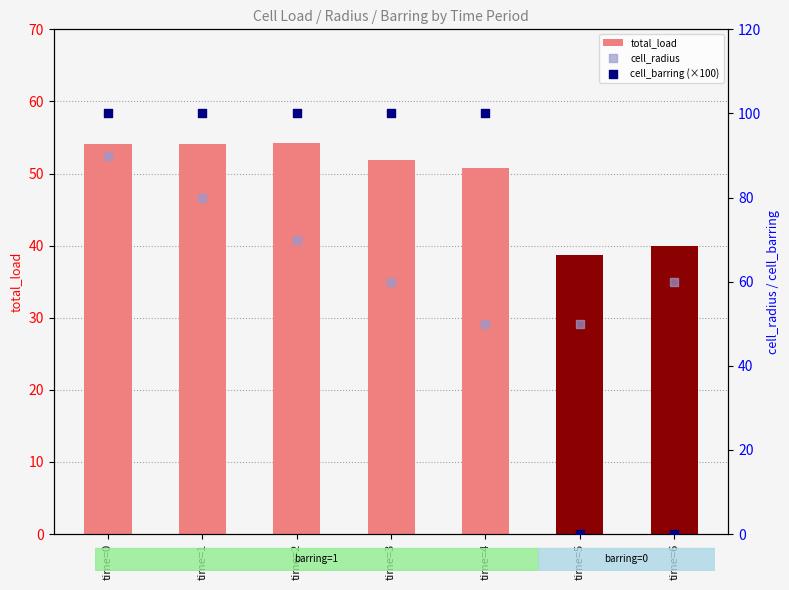

What are all the series names shown in the legend?

total_load, cell_radius, cell_barring (×100)